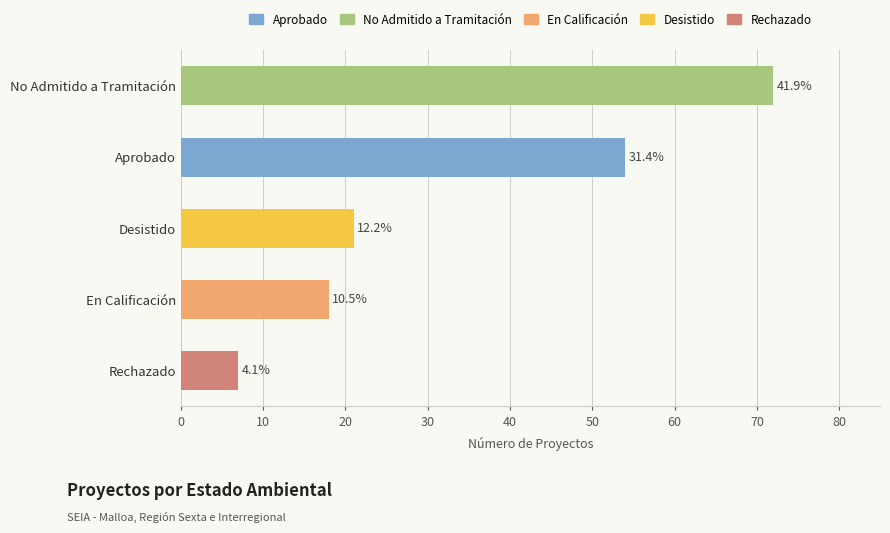

How many bars are there in total?

5